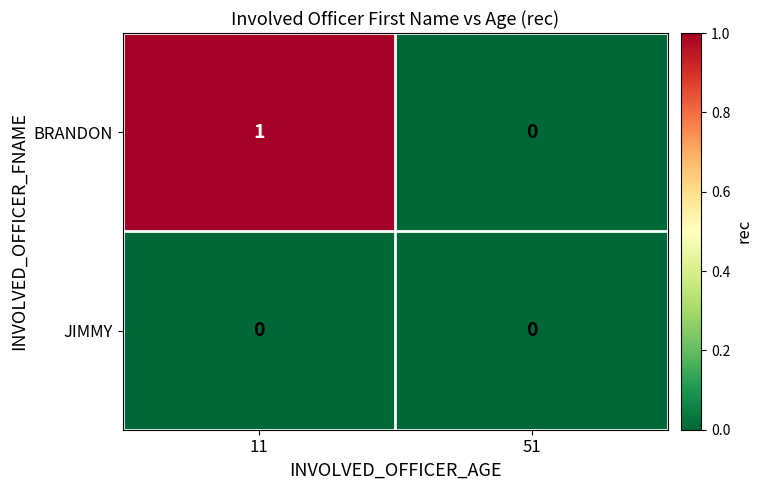

Reading left to right, list all the values displayed in this chart.

BRANDON: 1	0
JIMMY: 0	0